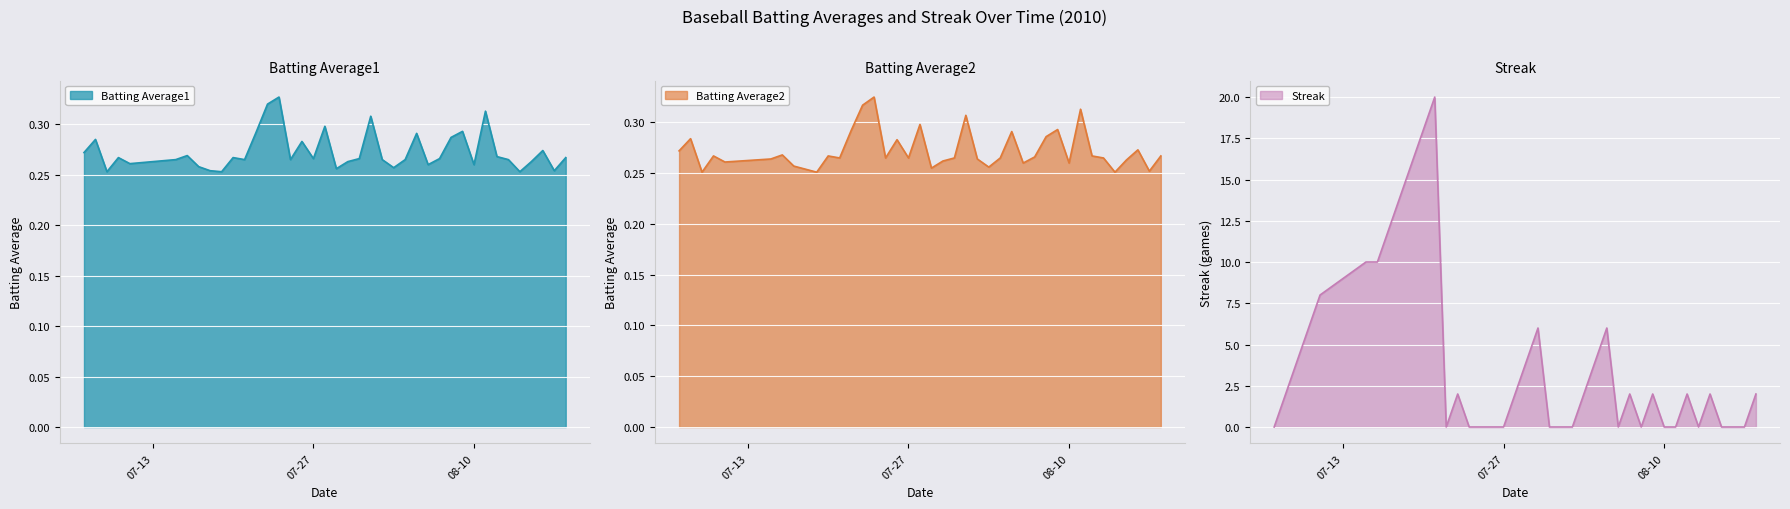

How many intersections are there between Batting Average2 and Streak?

17